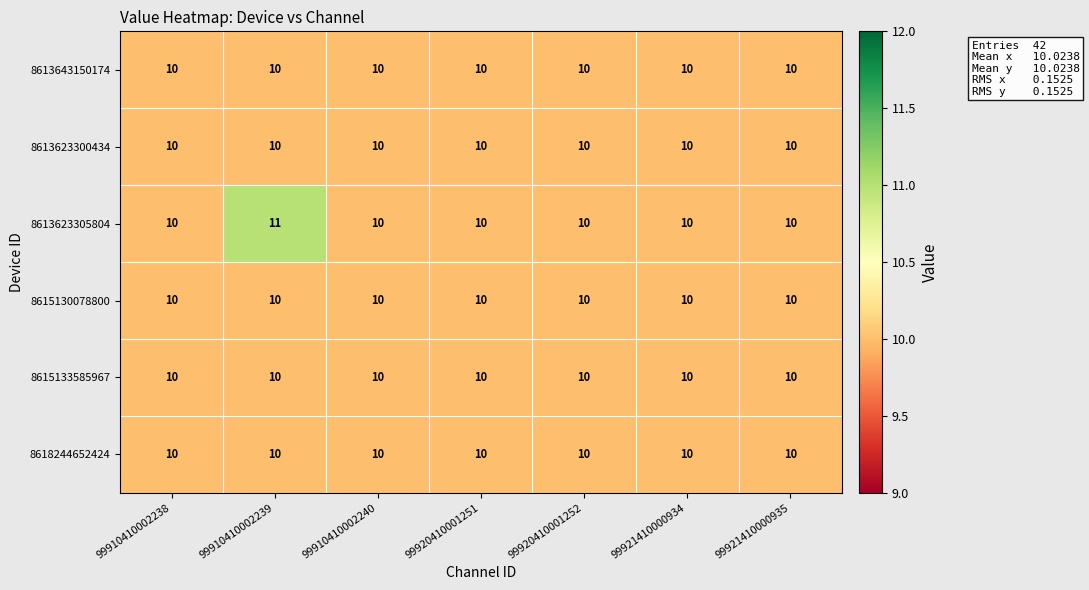

Which series has the largest range (max minus min)?

8613623305804